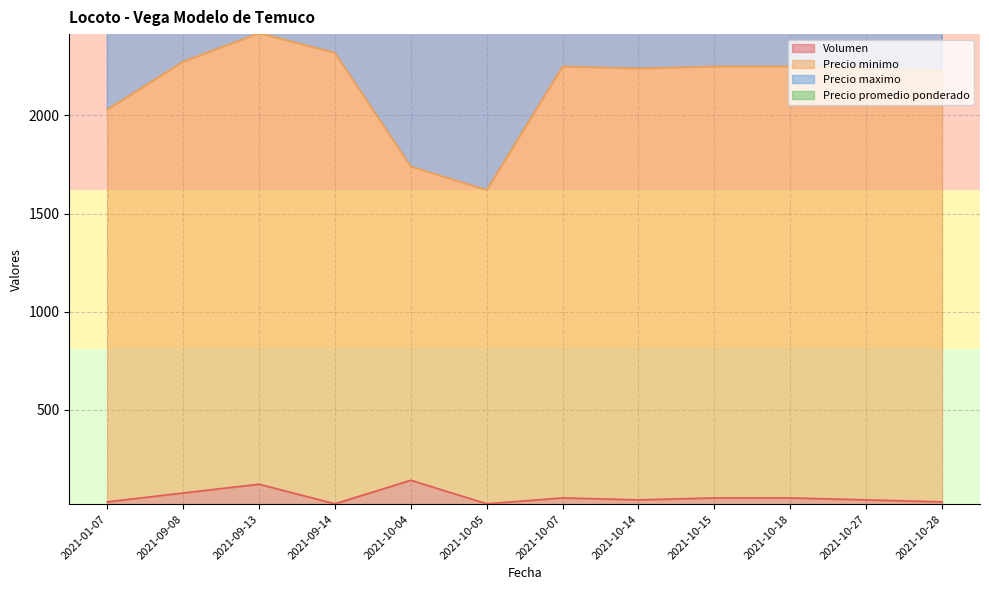

What is the highest value of the Volumen series?

140